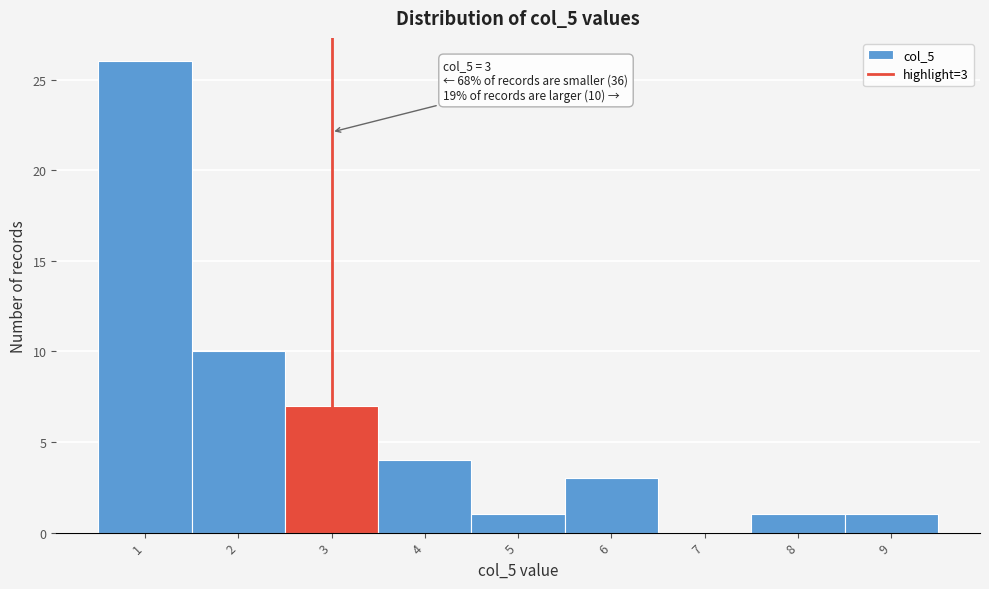

Over which range of the x-axis is the bar tallest?

0.5 to 1.5